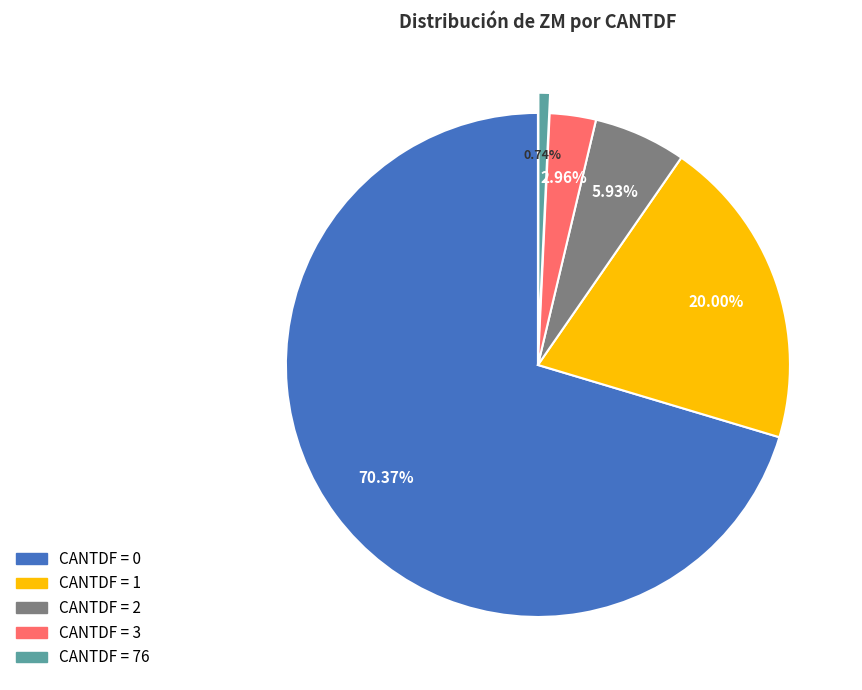

To the nearest percent, what is the average slice percentage?

20%